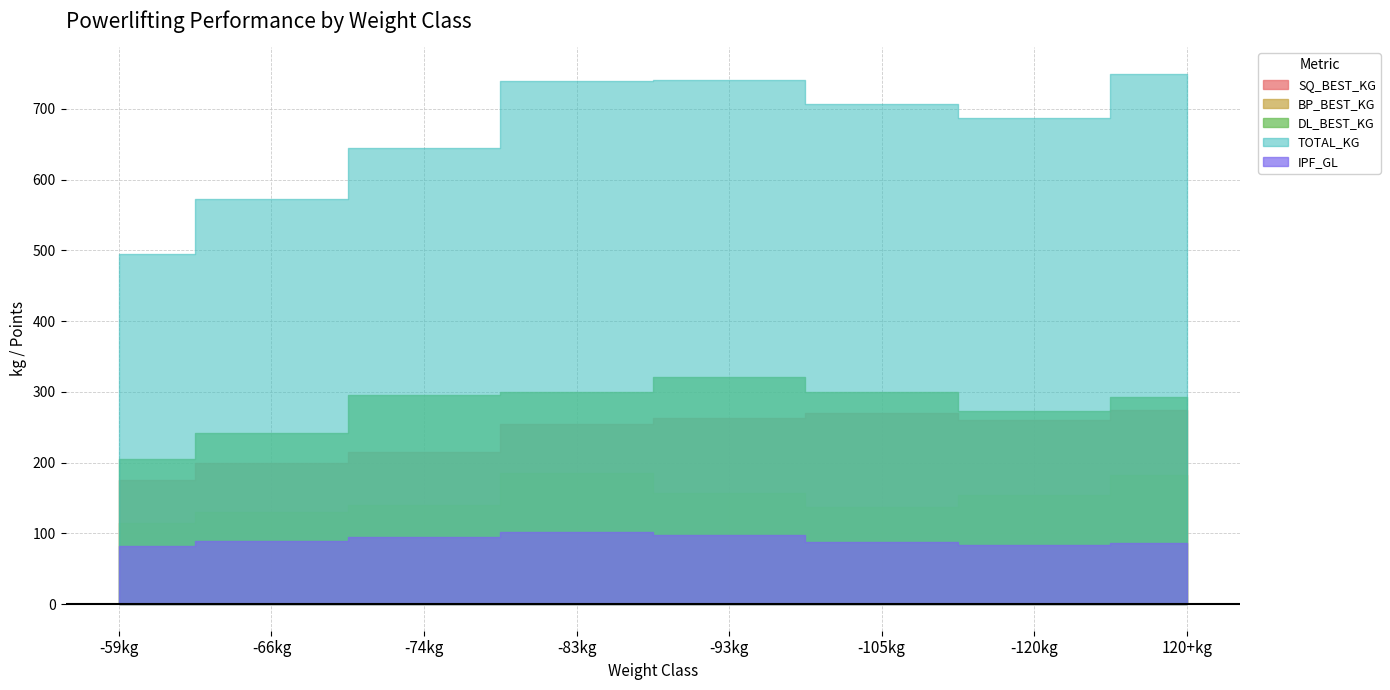

What position from the left is -105kg?

6